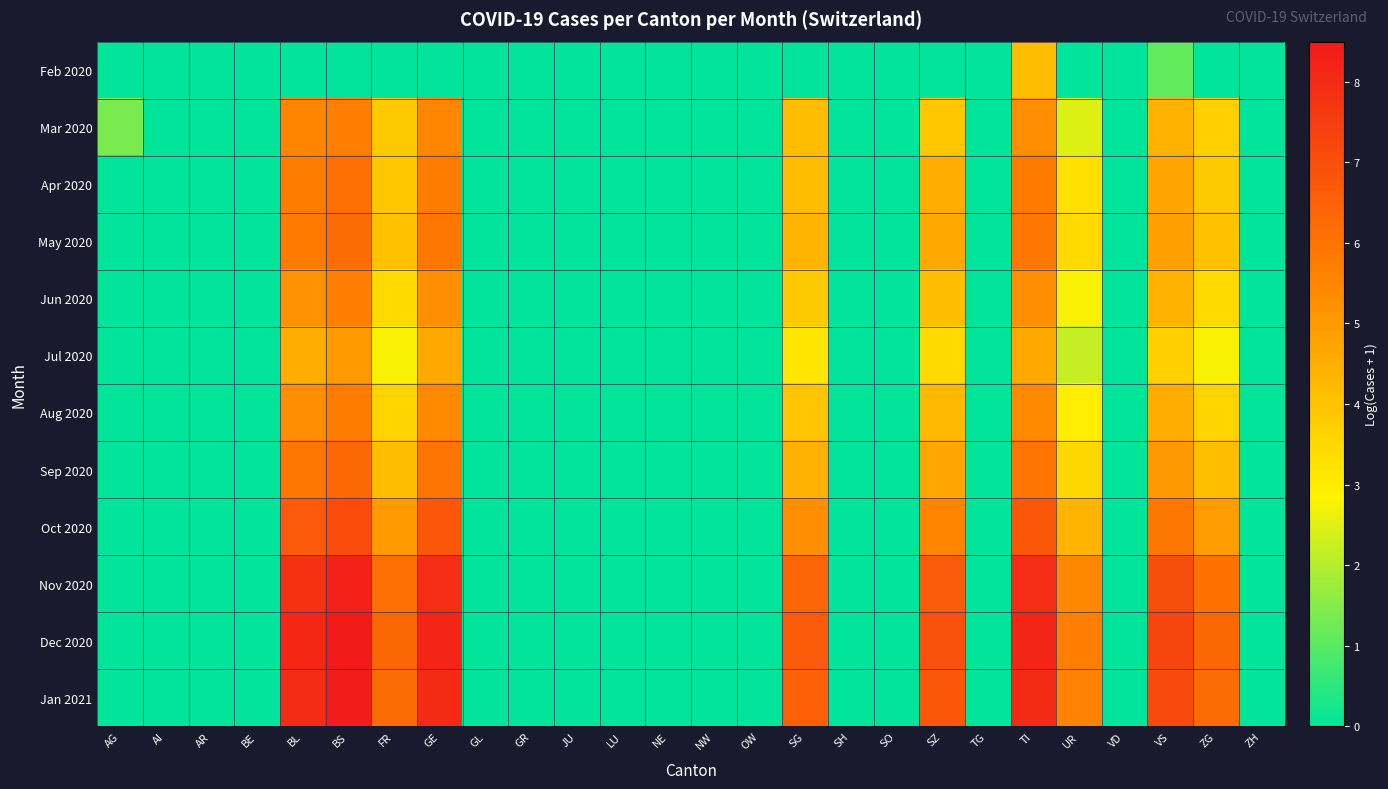

Which series has the largest range (max minus min)?

Dec 2020